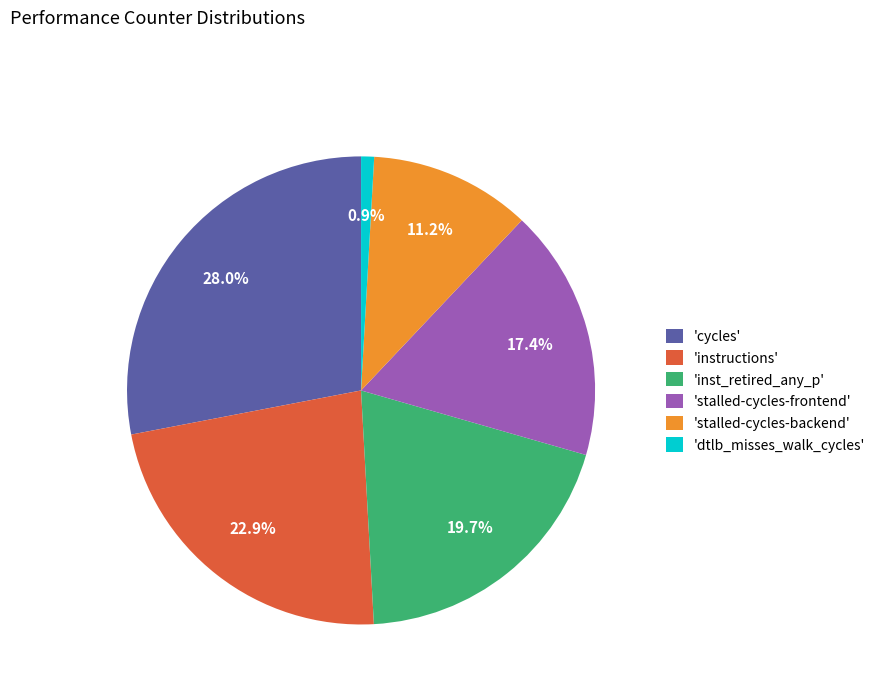

How much of the chart is everything except 'stalled-cycles-backend'?

88.8%